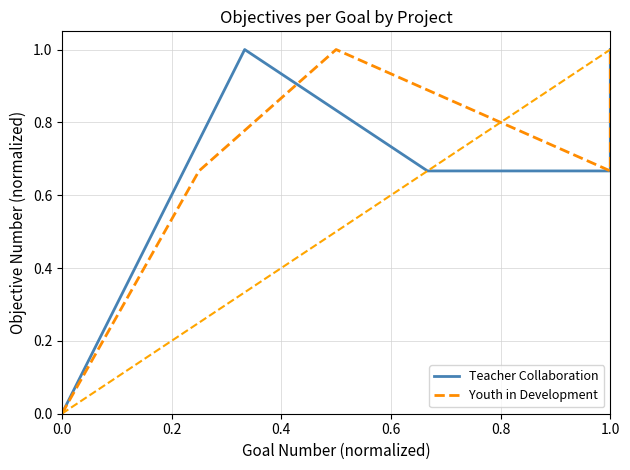

True or false: Teacher Collaboration has more than 1 interior local peaks.

False